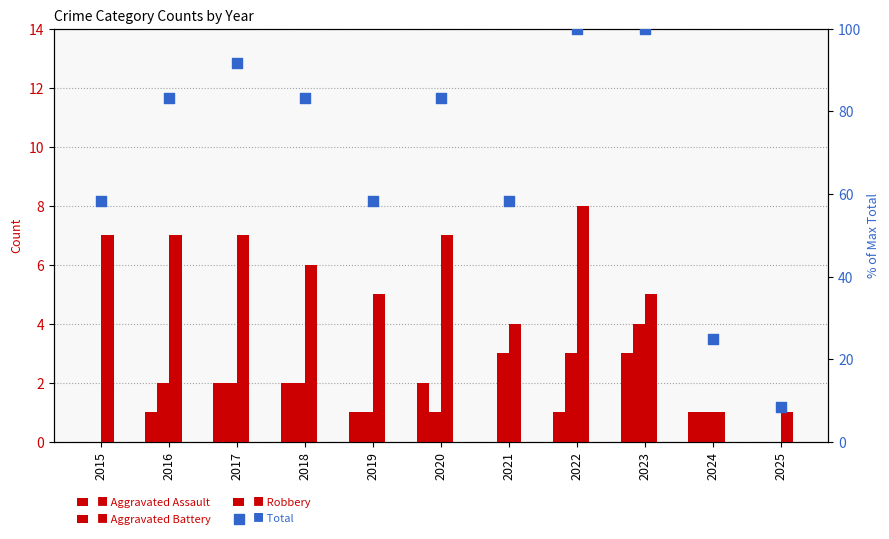

Which series has the largest total across all categories?

Total